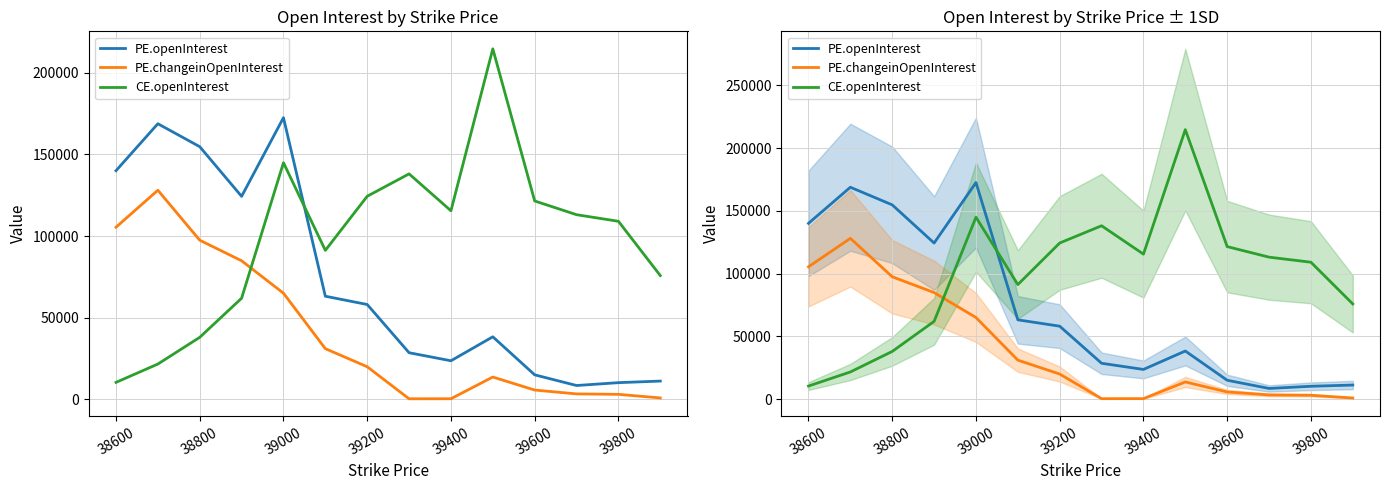

How many data points does each series have?

14